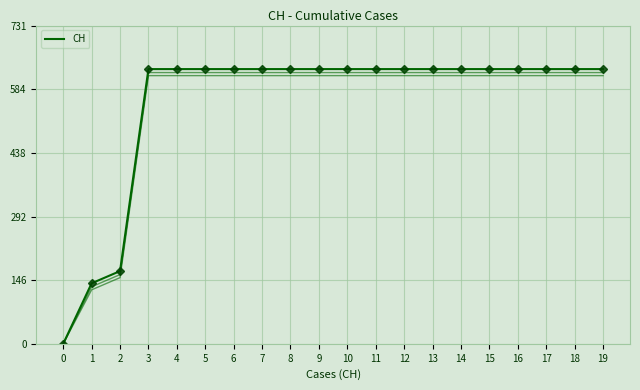

Approximately how many times larger is the value at 11 compared to 7?

1.0